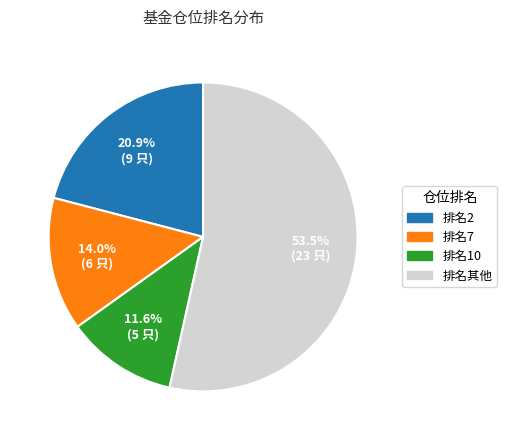

Approximately how many times larger is the value at 排名2 compared to 排名其他?

0.4